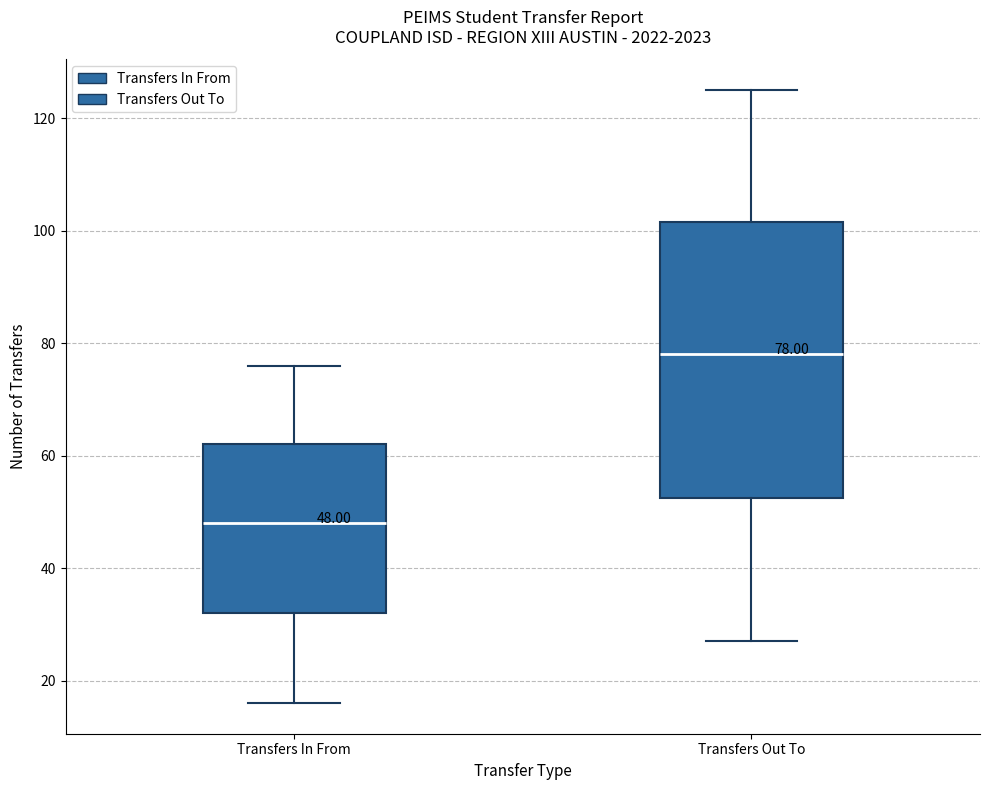

Which box has the lowest median line?

Transfers In From